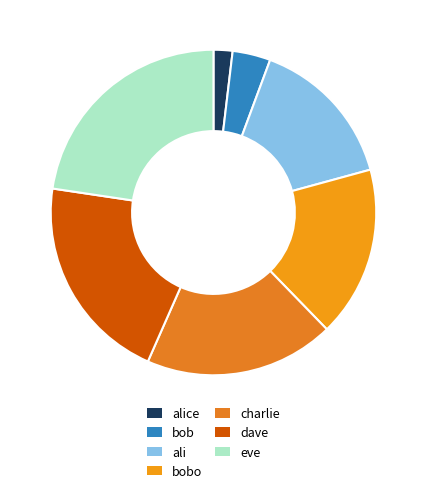

Combined, do ali and alice account for over 50%?

No